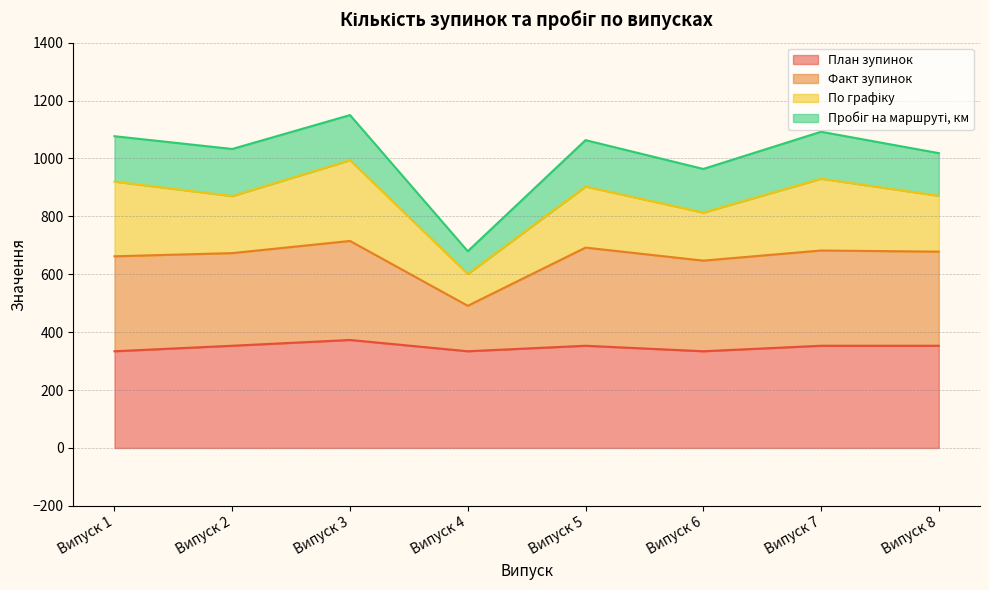

True or false: План зупинок and Факт зупинок cross at least once.

False